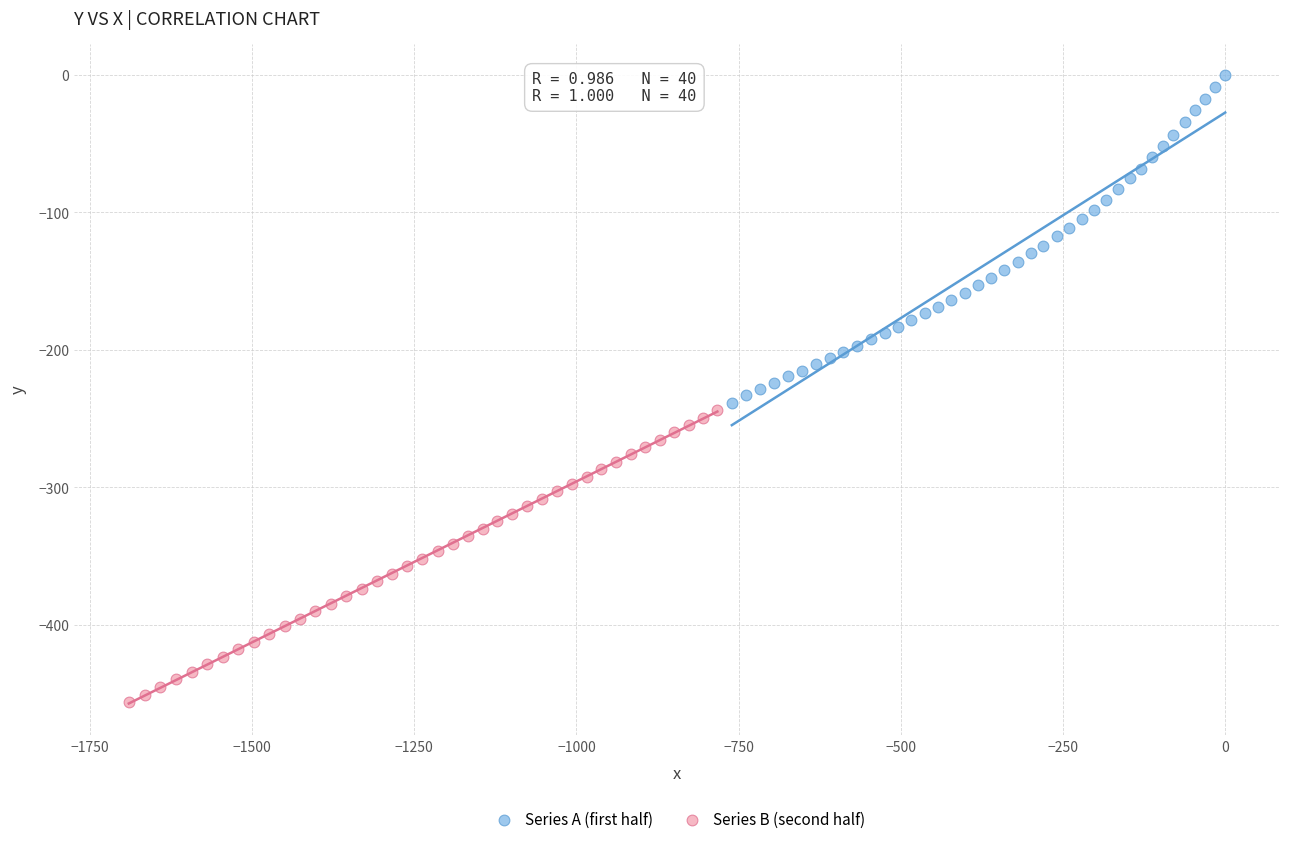

Which series has the widest spread of Y values?

Series A (first half)